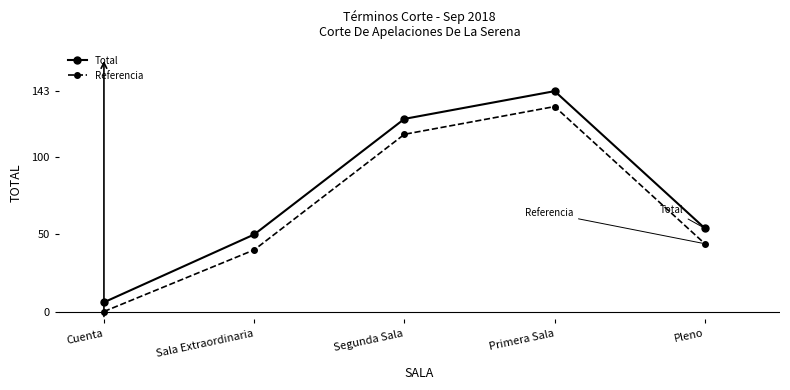

What is the value of the Total point at the 4th from the left?

143